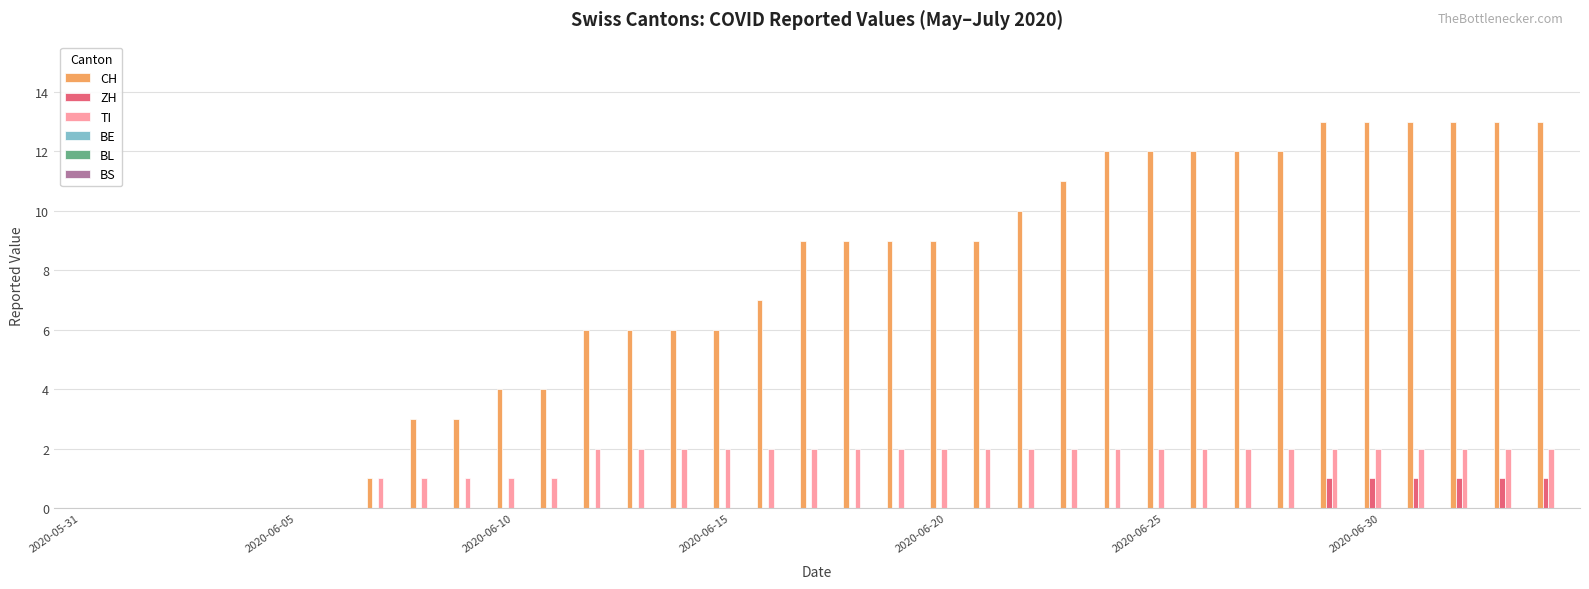

What is the maximum value shown in the chart?

13